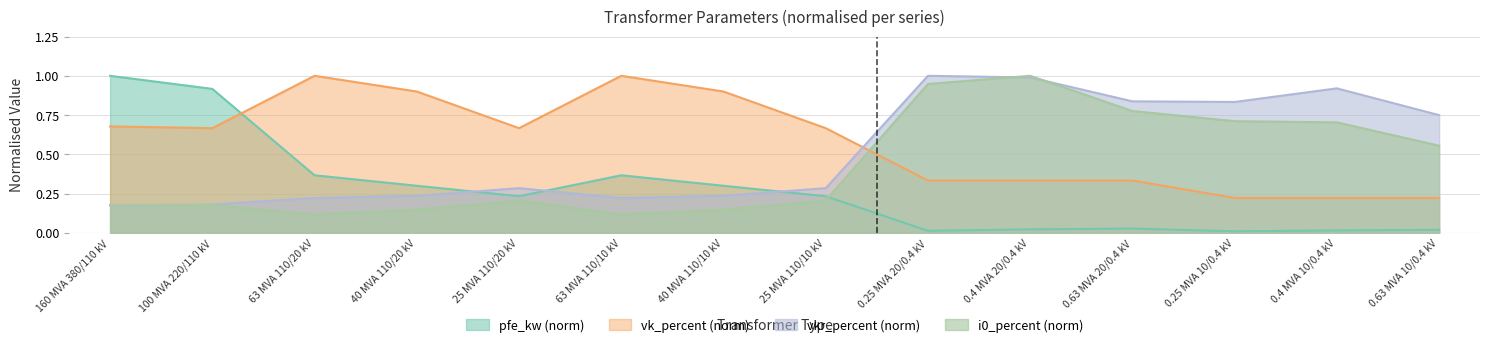

Count the number of data series in this chart.

4